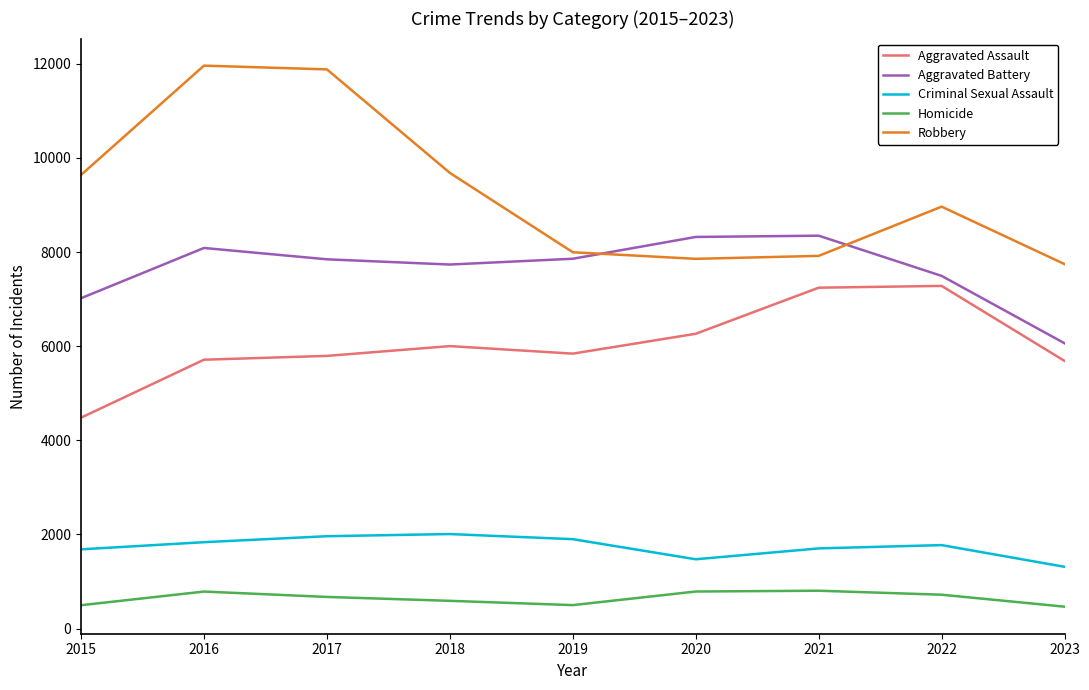

What is the maximum value shown in the chart?

11960